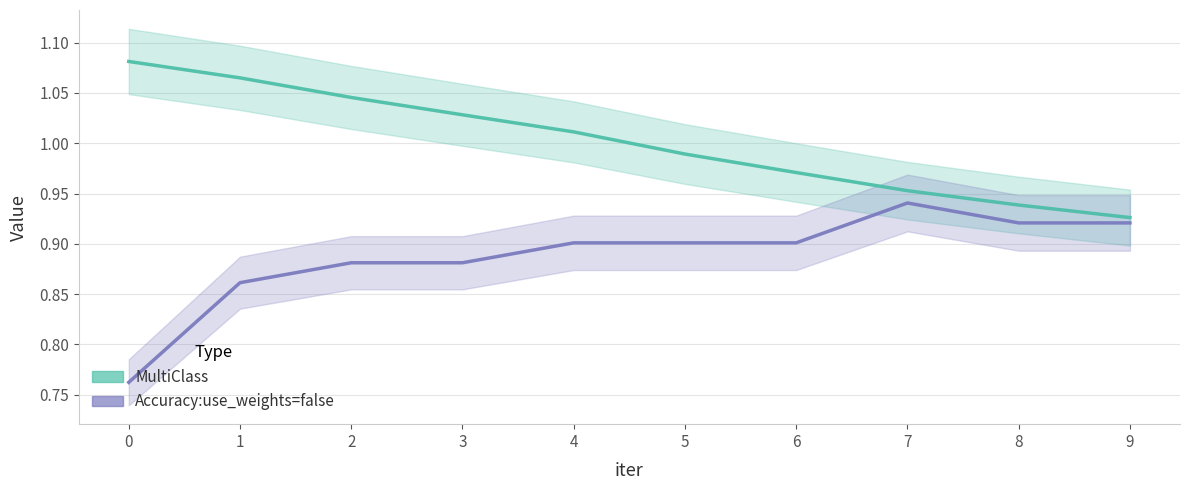

How many lines are shown in the chart?

2